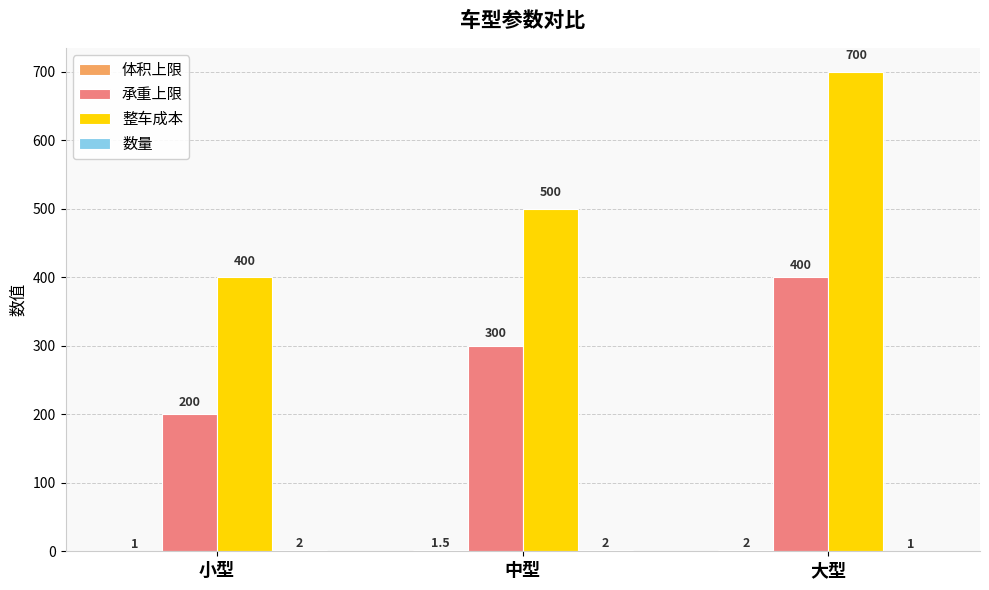

The value of 承重上限 at 小型 is 96.0. True or false?

False